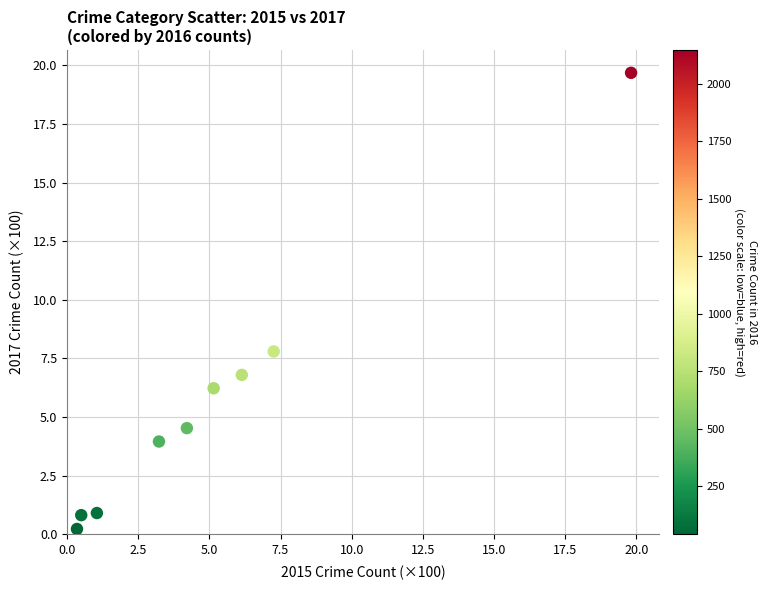

What is the average Y value?

5.7